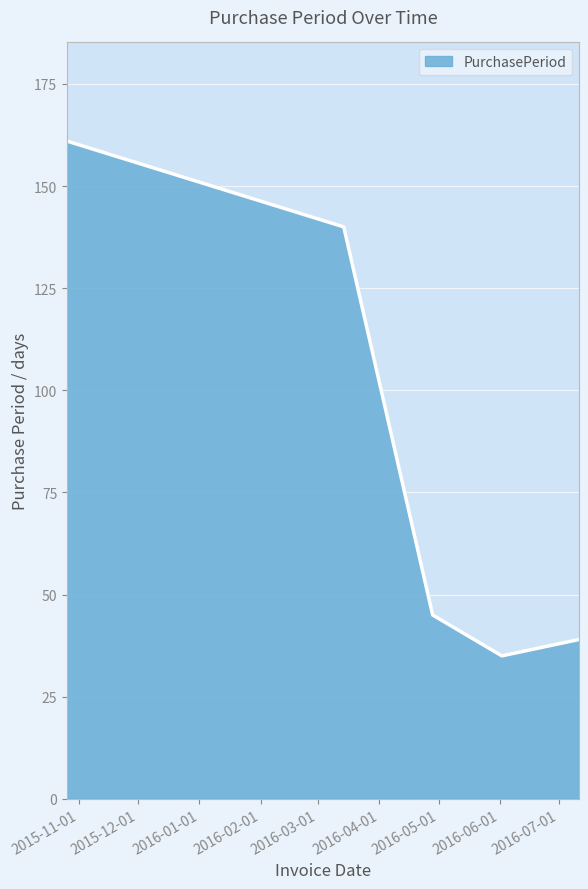

True or false: the data has more than 0 interior local peaks.

False